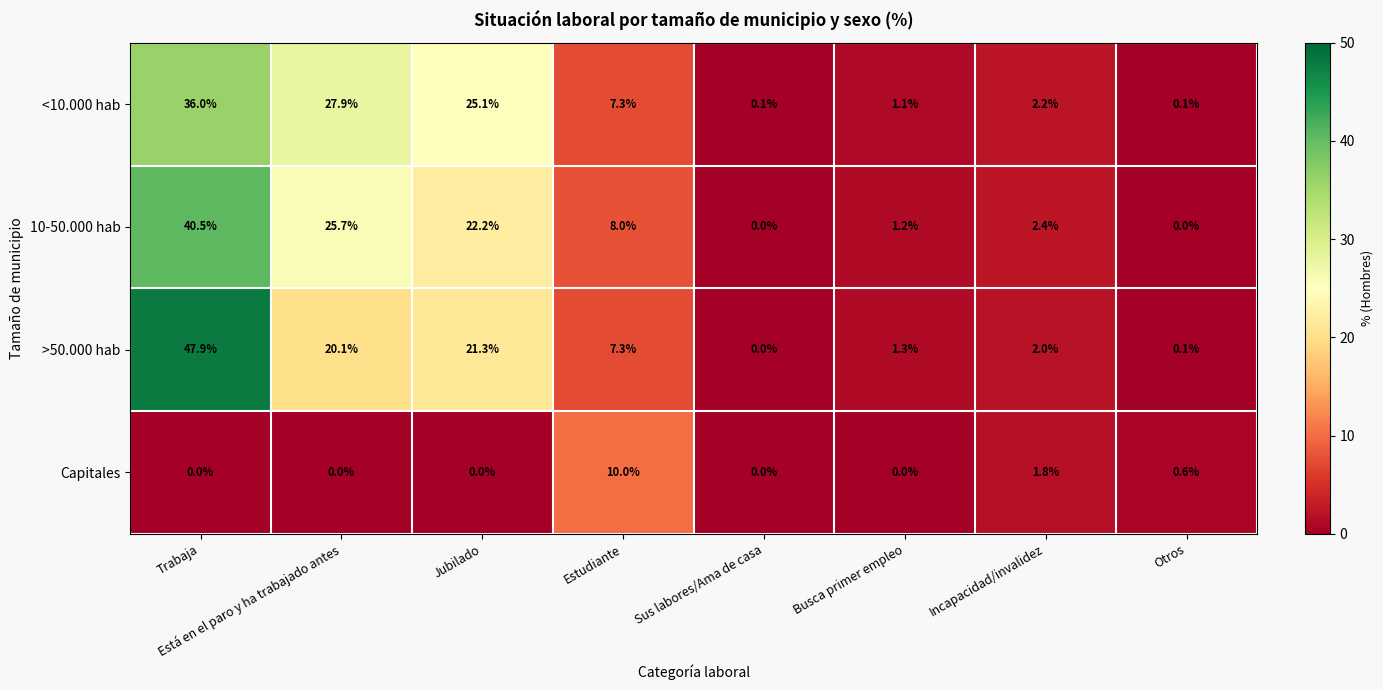

What is the sum of the 10-50.000 hab values at Está en el paro y ha trabajado antes and Jubilado?

47.9